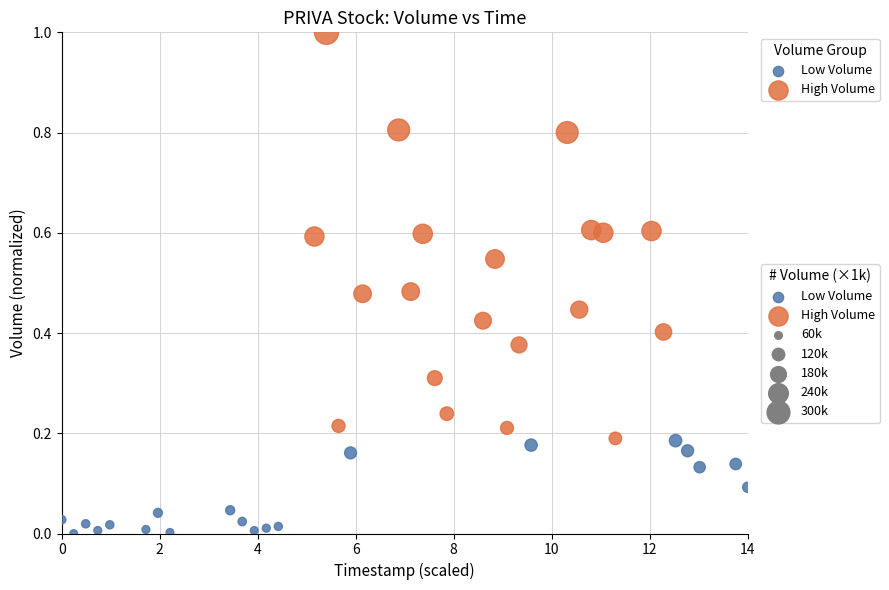

Which series contains the lowest Y value?

Low Volume